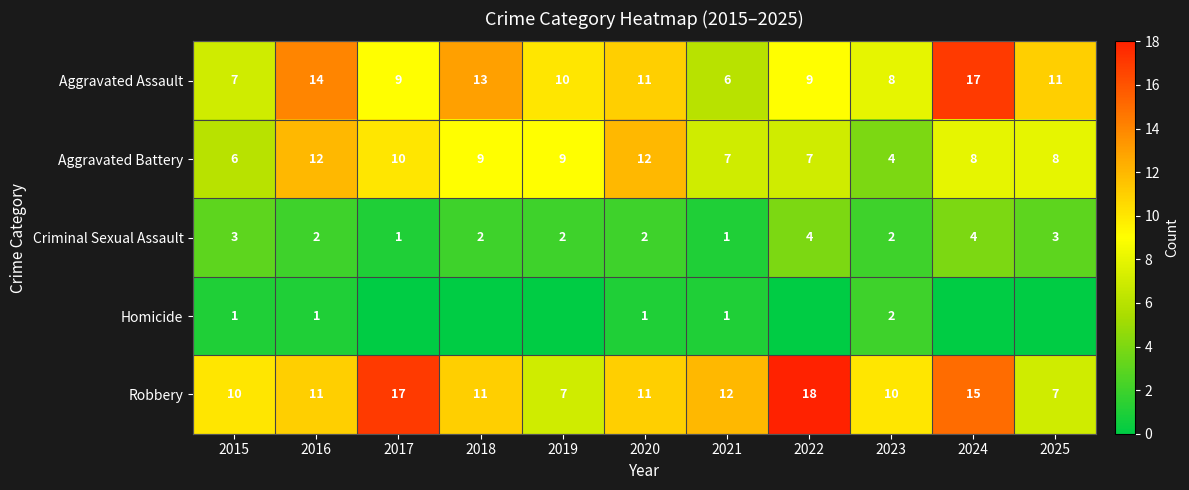

What is the total value across all series at 2021?

27